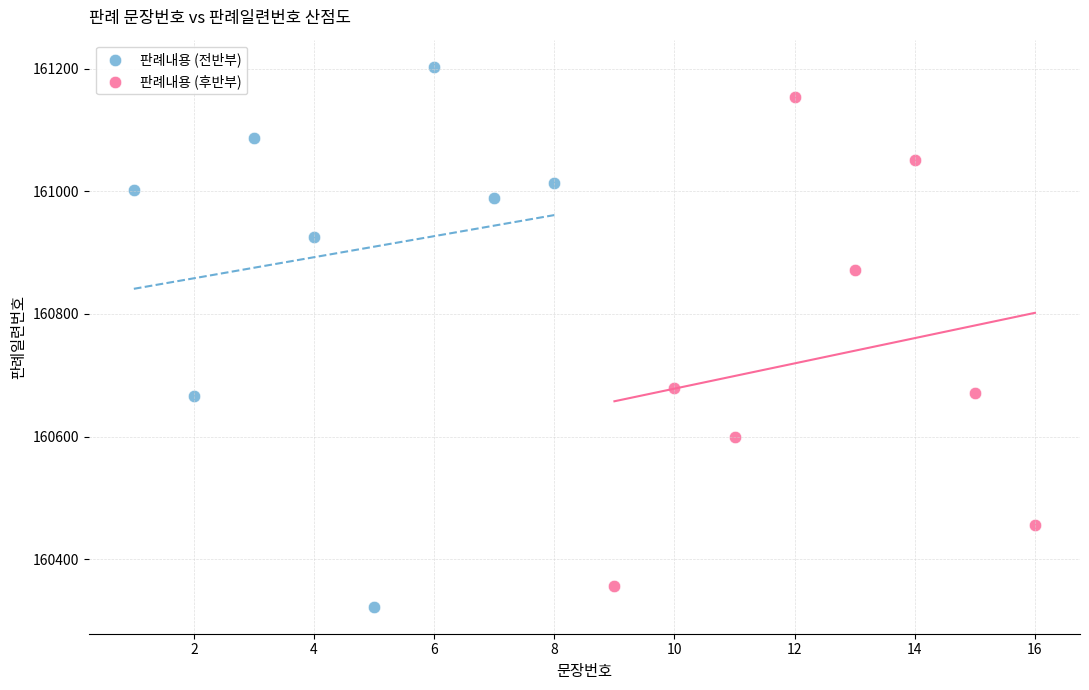

Which series has the largest Y range (max minus min)?

판례내용 (전반부)